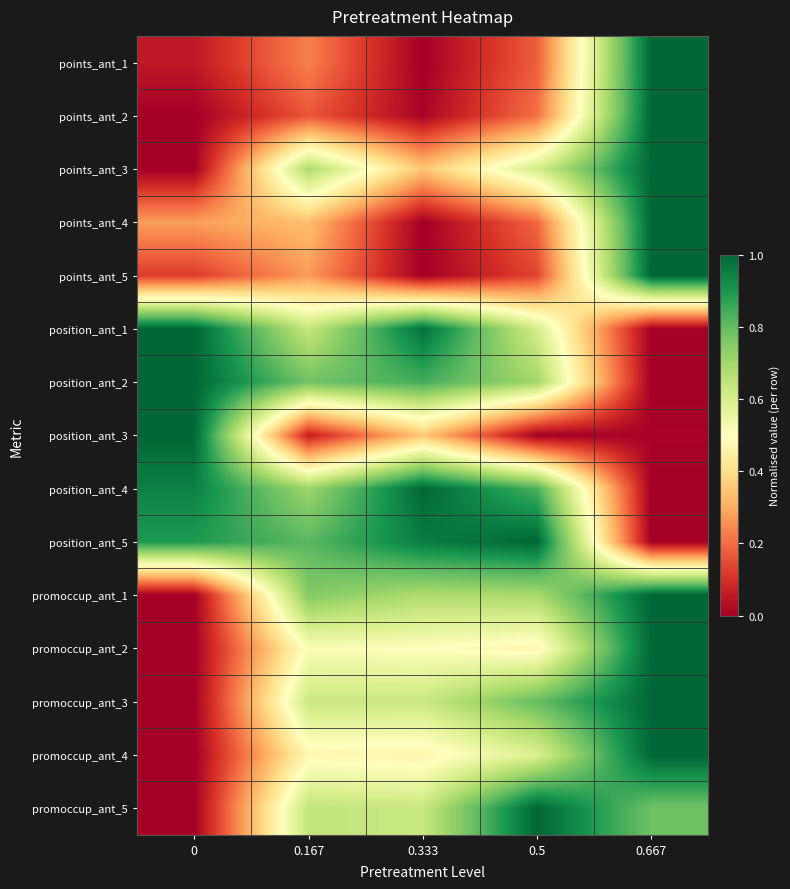

Reading left to right, transcribe all the data shown in this chart.

points_ant_1: 0=0.1	0.167=0.2	0.333=0.0	0.5=0.2	0.667=1.0
points_ant_2: 0=0.0	0.167=0.2	0.333=0.0	0.5=0.2	0.667=1.0
points_ant_3: 0=0.0	0.167=0.7	0.333=0.3	0.5=0.6	0.667=1.0
points_ant_4: 0=0.3	0.167=0.3	0.333=0.0	0.5=0.2	0.667=1.0
points_ant_5: 0=0.1	0.167=0.3	0.333=0.0	0.5=0.1	0.667=1.0
position_ant_1: 0=1.0	0.167=0.6	0.333=1.0	0.5=0.6	0.667=0.0
position_ant_2: 0=1.0	0.167=0.8	0.333=0.8	0.5=0.7	0.667=0.0
position_ant_3: 0=1.0	0.167=0.1	0.333=0.3	0.5=0.0	0.667=0.0
position_ant_4: 0=0.9	0.167=0.7	0.333=1.0	0.5=0.8	0.667=0.0
position_ant_5: 0=0.9	0.167=0.8	0.333=1.0	0.5=1.0	0.667=0.0
promoccup_ant_1: 0=0.0	0.167=0.8	0.333=0.7	0.5=0.7	0.667=1.0
promoccup_ant_2: 0=0.0	0.167=0.5	0.333=0.5	0.5=0.5	0.667=1.0
promoccup_ant_3: 0=0.0	0.167=0.6	0.333=0.6	0.5=0.8	0.667=1.0
promoccup_ant_4: 0=0.0	0.167=0.5	0.333=0.5	0.5=0.6	0.667=1.0
promoccup_ant_5: 0=0.0	0.167=0.6	0.333=0.6	0.5=1.0	0.667=0.8